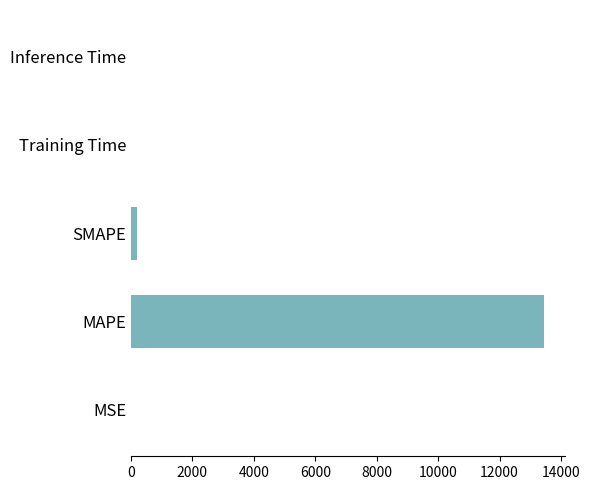

Which has a higher value, MAPE or MSE?

MAPE